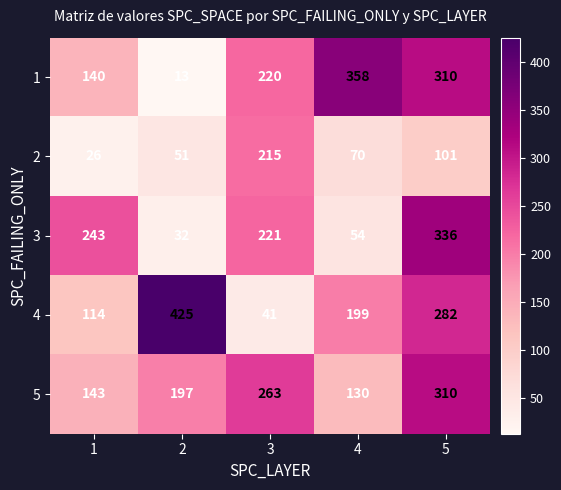

List the series in order of their peak value, lowest first.

2, 5, 3, 1, 4